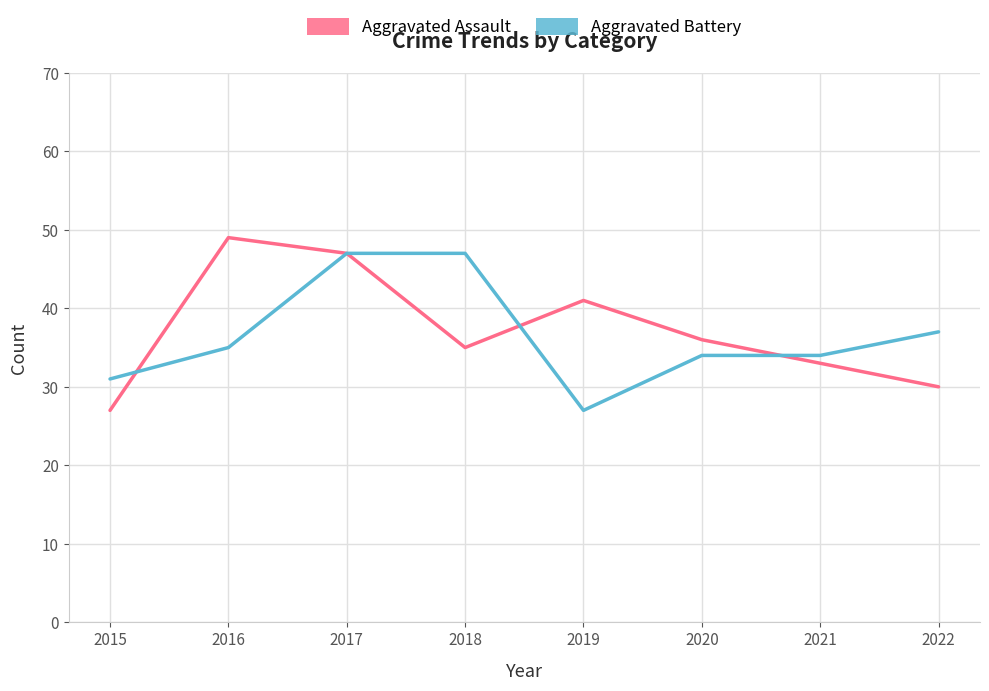

Reading left to right, transcribe all the data shown in this chart.

Aggravated Assault: 27	49	47	35	41	36	33	30
Aggravated Battery: 31	35	47	47	27	34	34	37